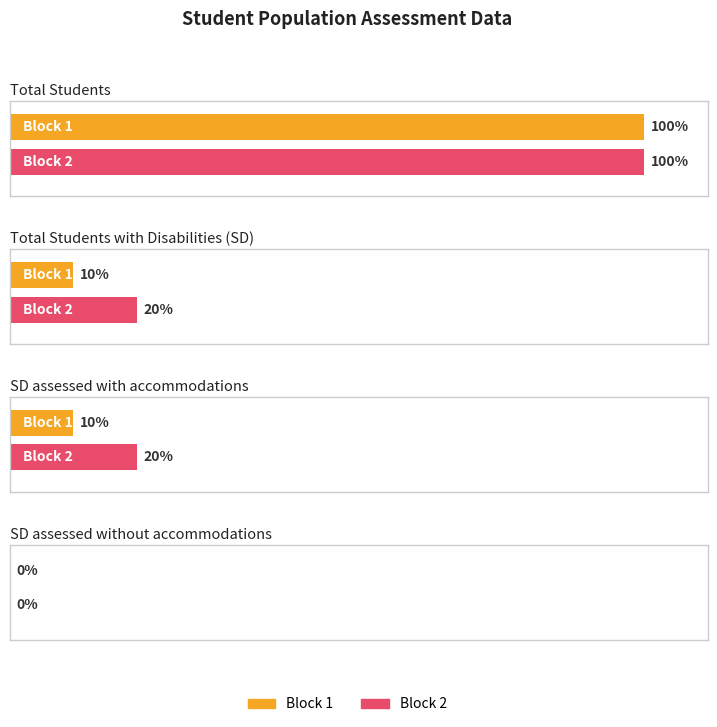

True or false: Block 1 has a value of 100 at Total Students.

True